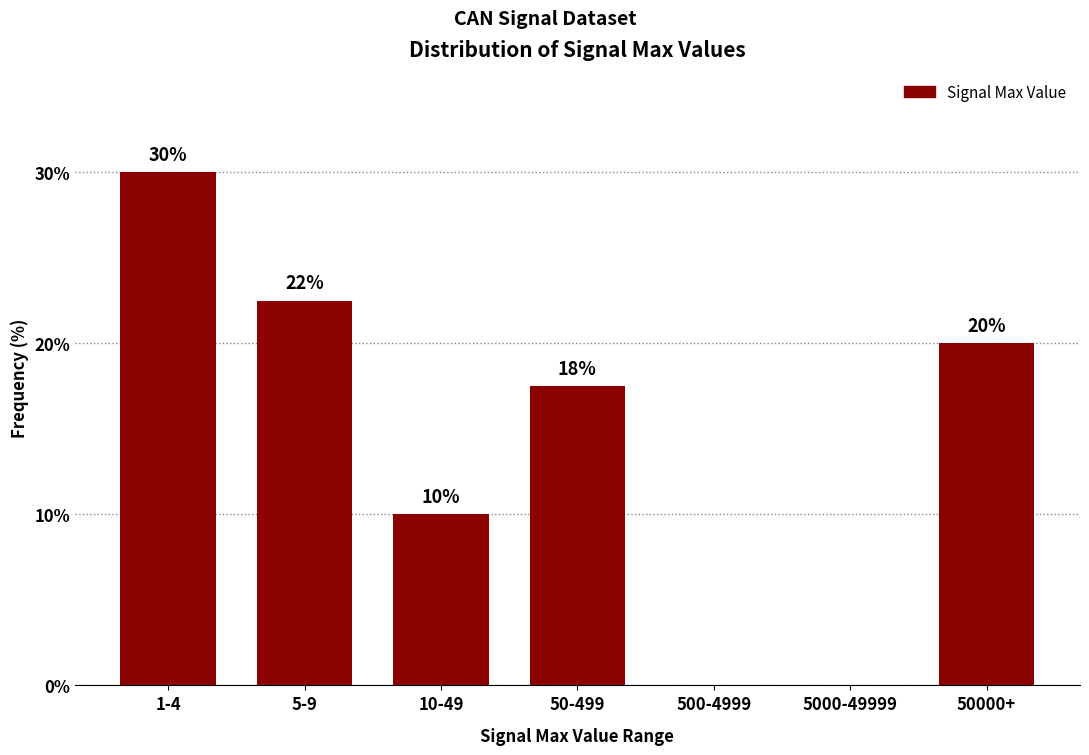

What is the ratio of the value at 10-49 to the value at 50-499?

0.6